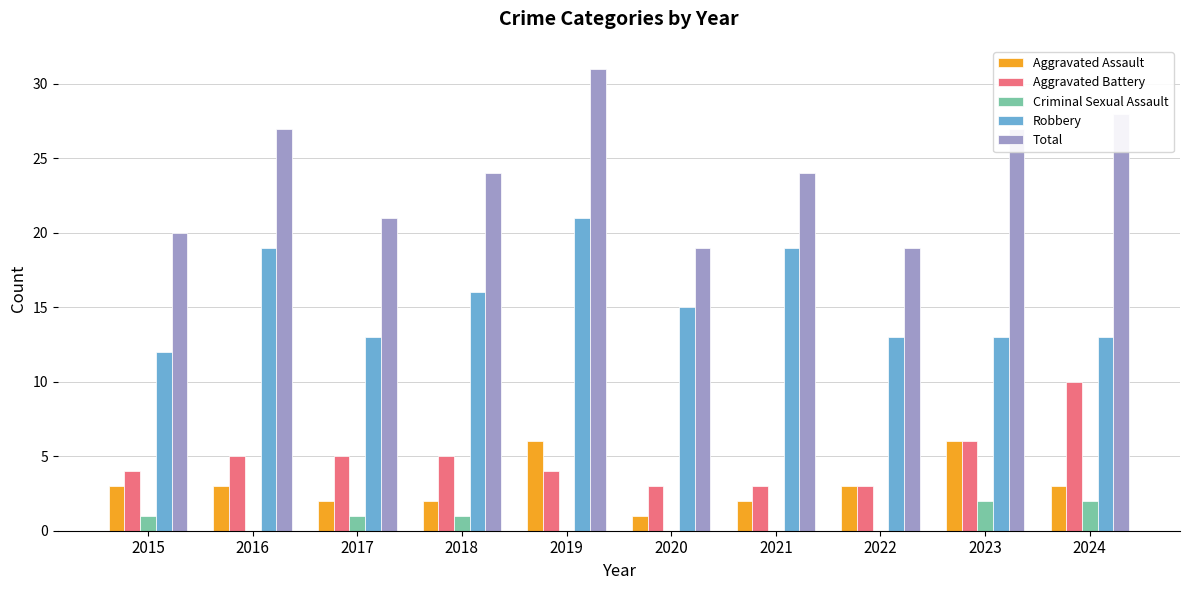

What is the average value of the Robbery series?

15